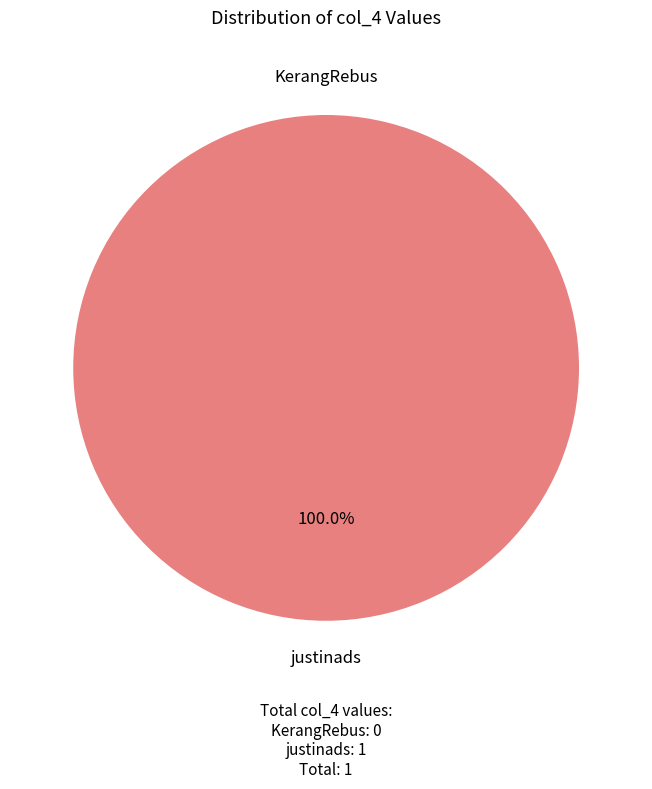

Is it true that justinads is 100% of the pie?

True